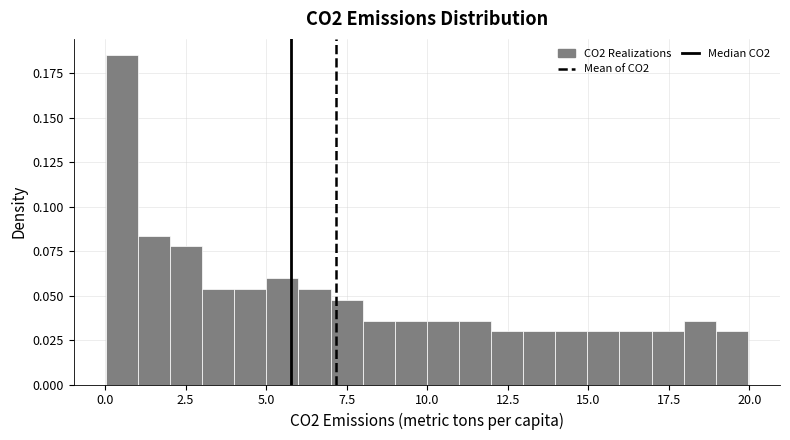

Read against the x-axis, roughly where is the centre of the tallest bar?

0.5